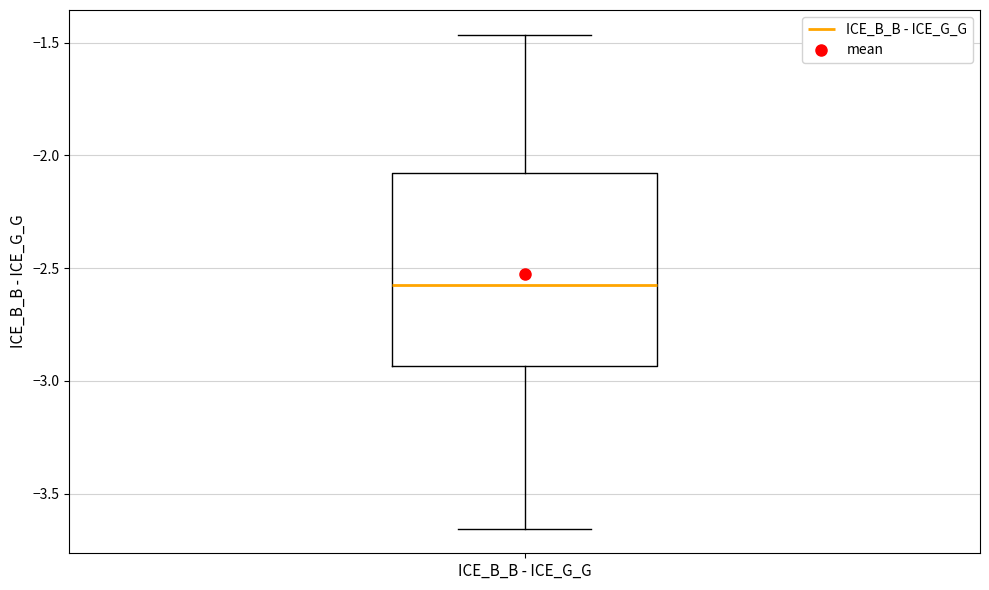

Read this box plot against the y-axis: the position of the median line, the range covered by the box, and the ends of both whiskers. The values are not printed on the chart, so give them approximately, as read against the axis.

median -2.55, box -2.95 to -2.10, whiskers -3.65 to -1.45